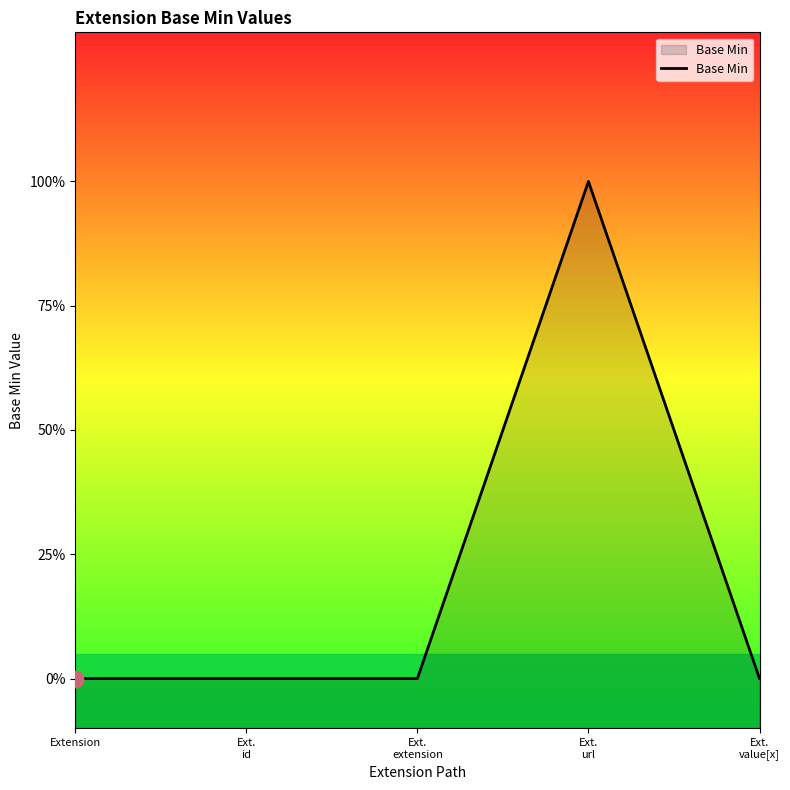

Does the chart have visible grid lines?

No